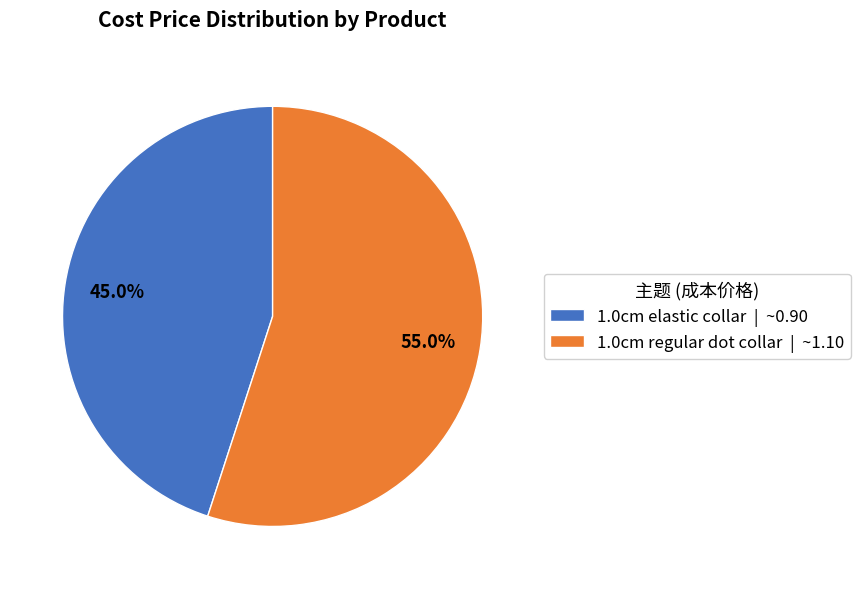

To the nearest percent, what is the combined percentage of 1.0cm regular dot collar and 1.0cm elastic collar?

100%